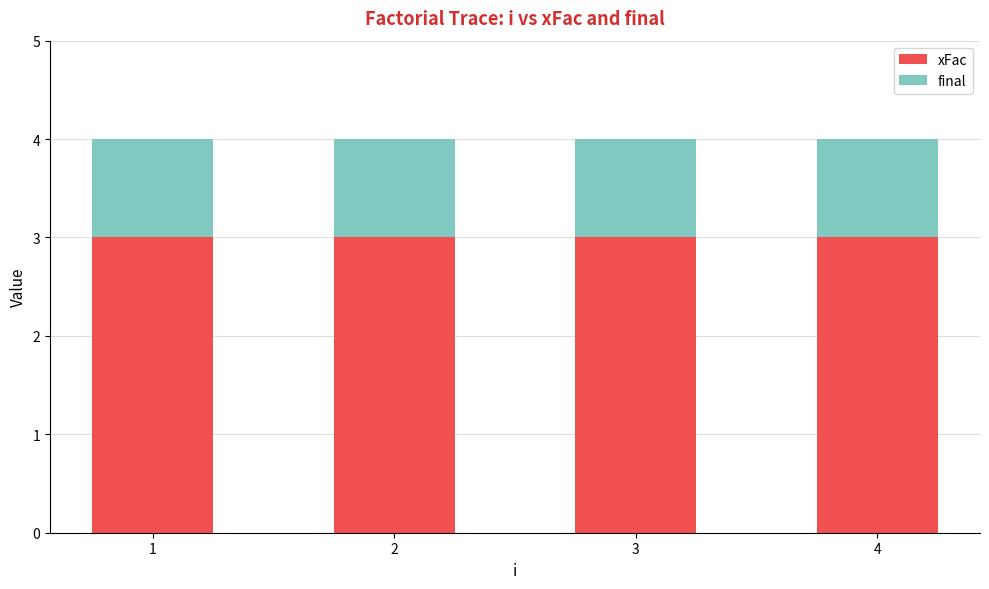

How many bars are there in total?

4